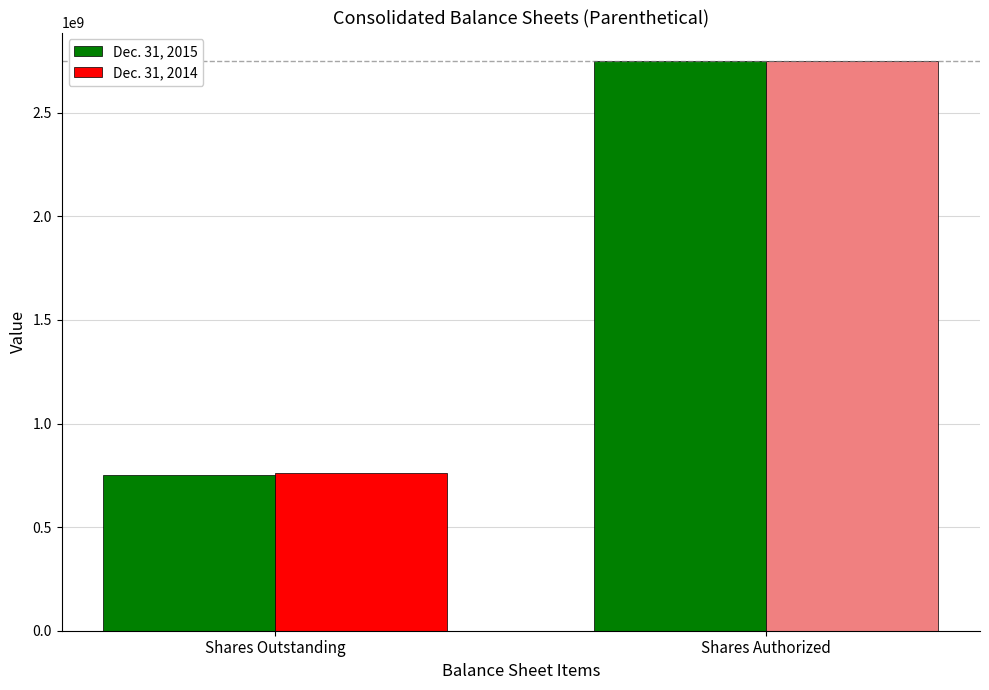

List the series in order of their overall mean, highest first.

Dec. 31, 2014, Dec. 31, 2015